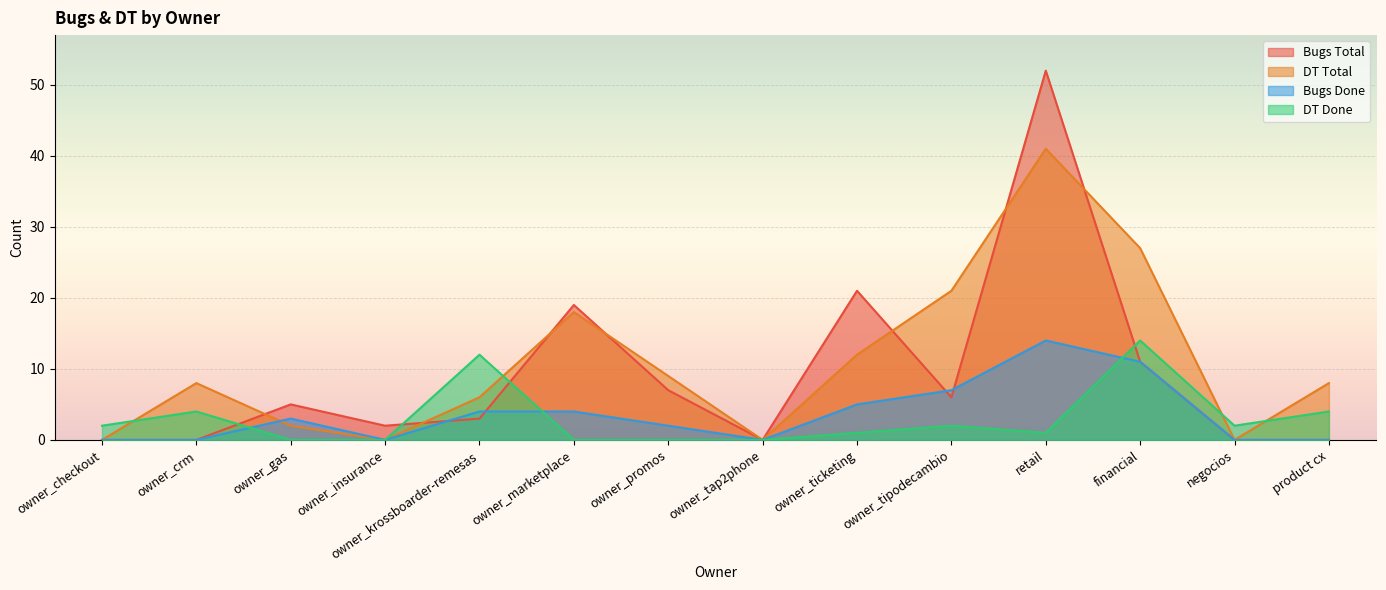

After their last crossing, which series has the higher values: DT Total or DT Done?

DT Total